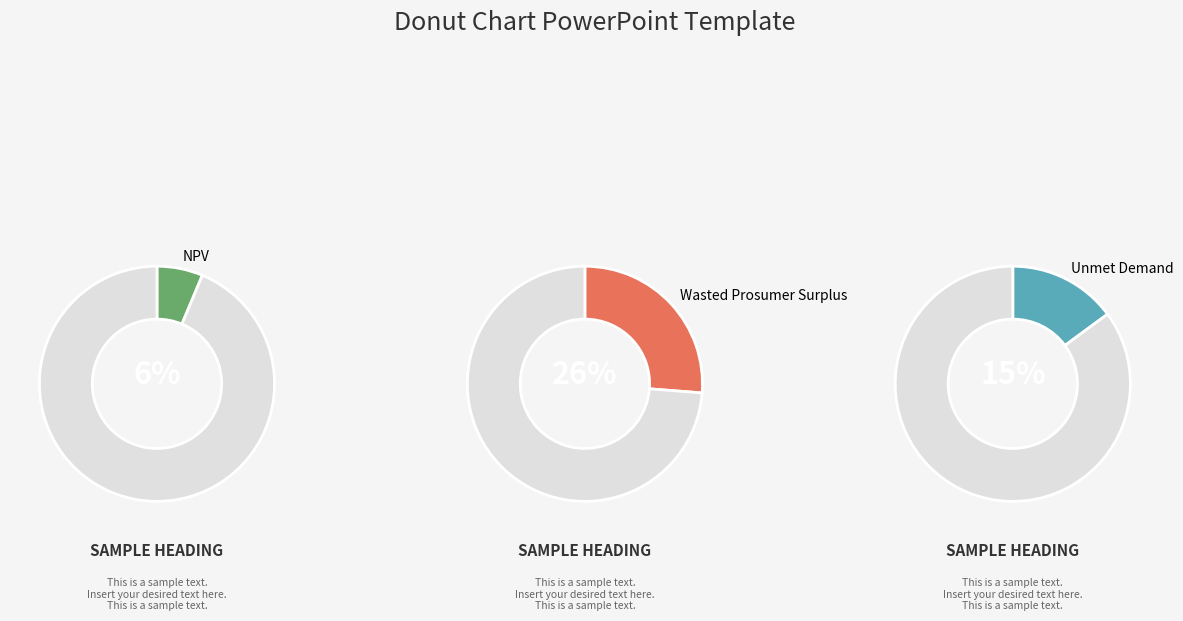

What percentage is the Wasted Prosumer Surplus slice, to the nearest percent?

26%